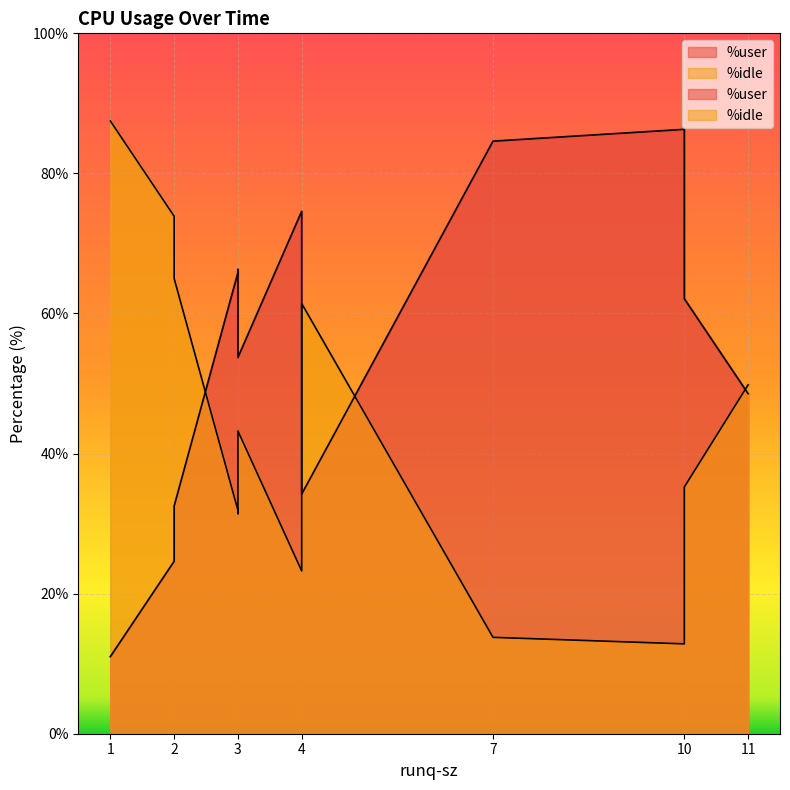

How many values in the %user series are below 53?

6